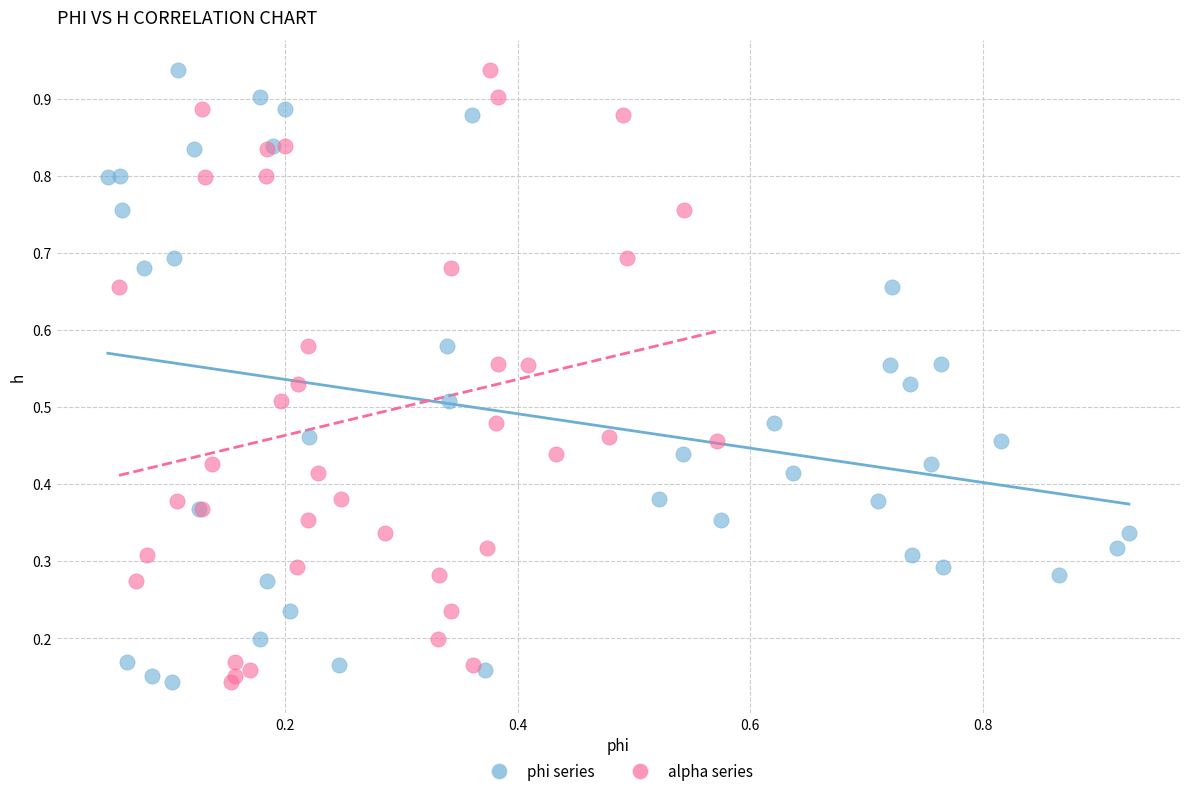

What are all the series names shown in the legend?

phi series, alpha series